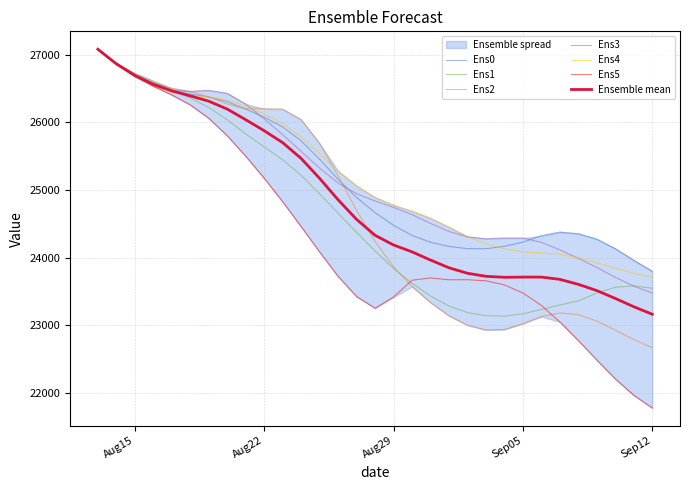

How many intersections are there between Ens3 and Ens0?

4